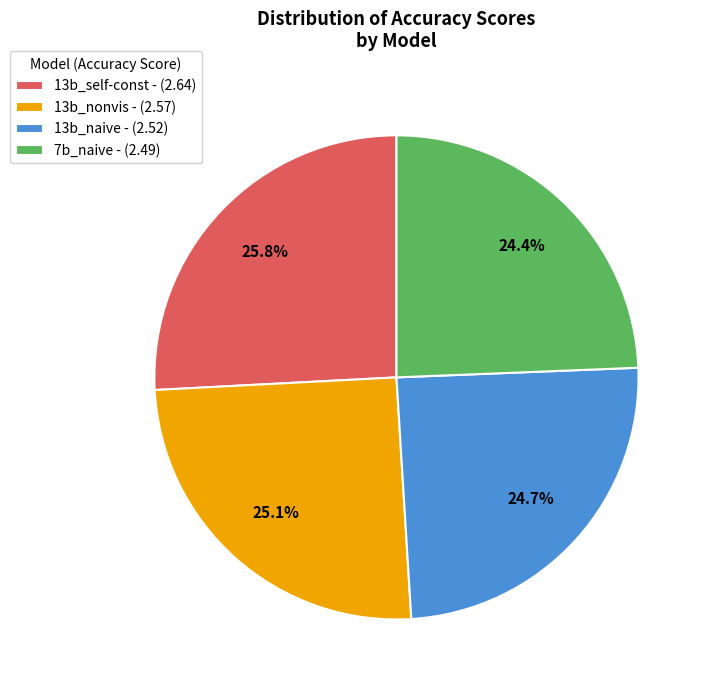

Between 13b_self-const - (2.64) and 13b_naive - (2.52), which is larger?

13b_self-const - (2.64)